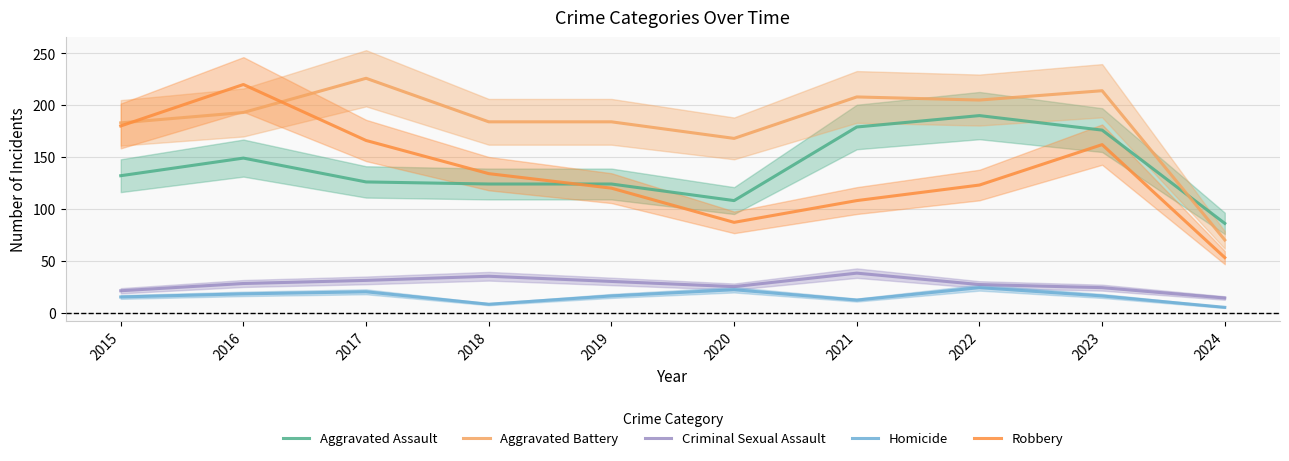

The Homicide series shows 20 at 2017. True or false?

True